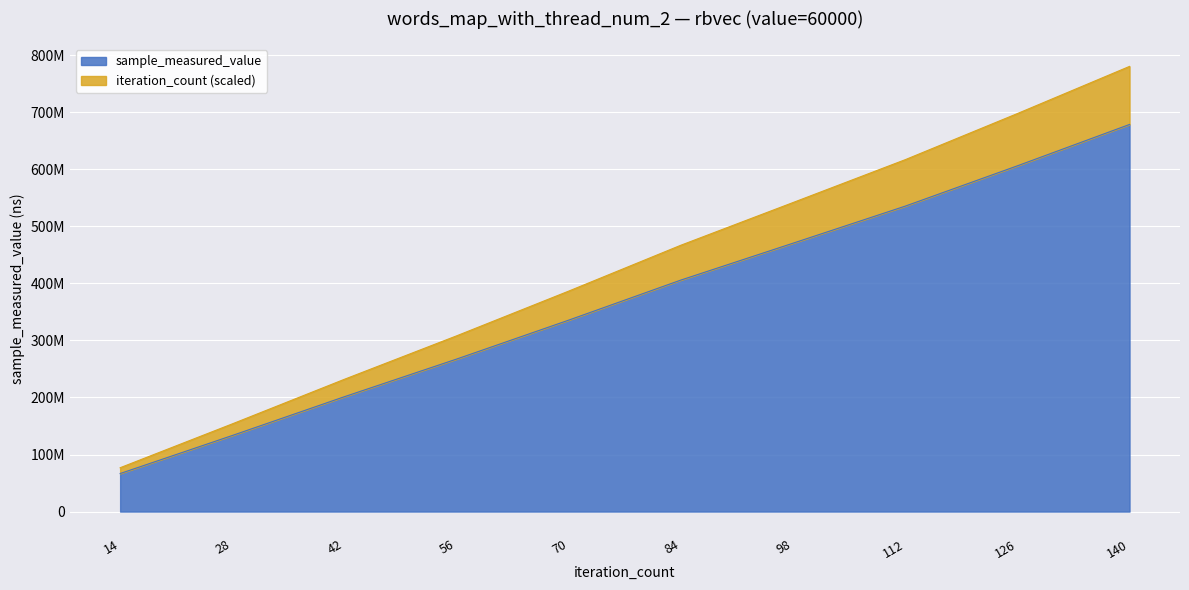

At which category is the sum across all series the highest?

140